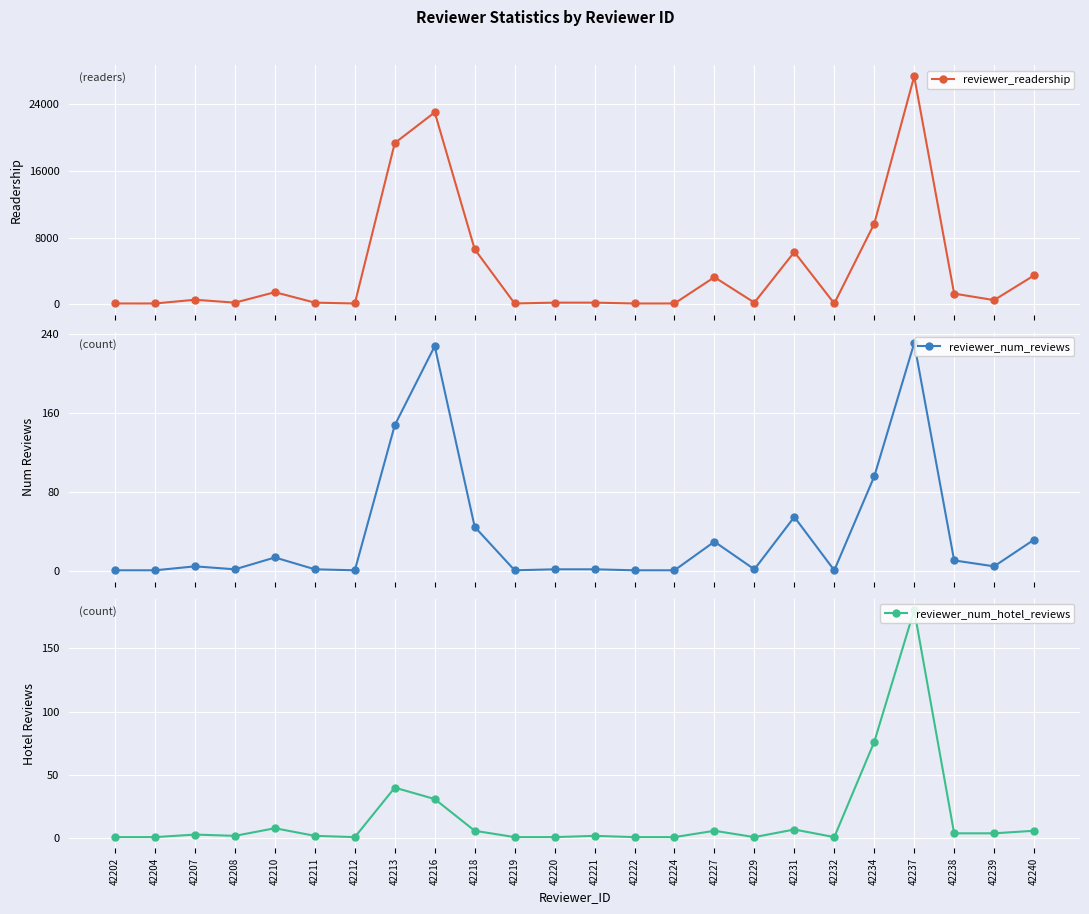

What is the value of the reviewer_num_hotel_reviews point at the 13th from the left?

2